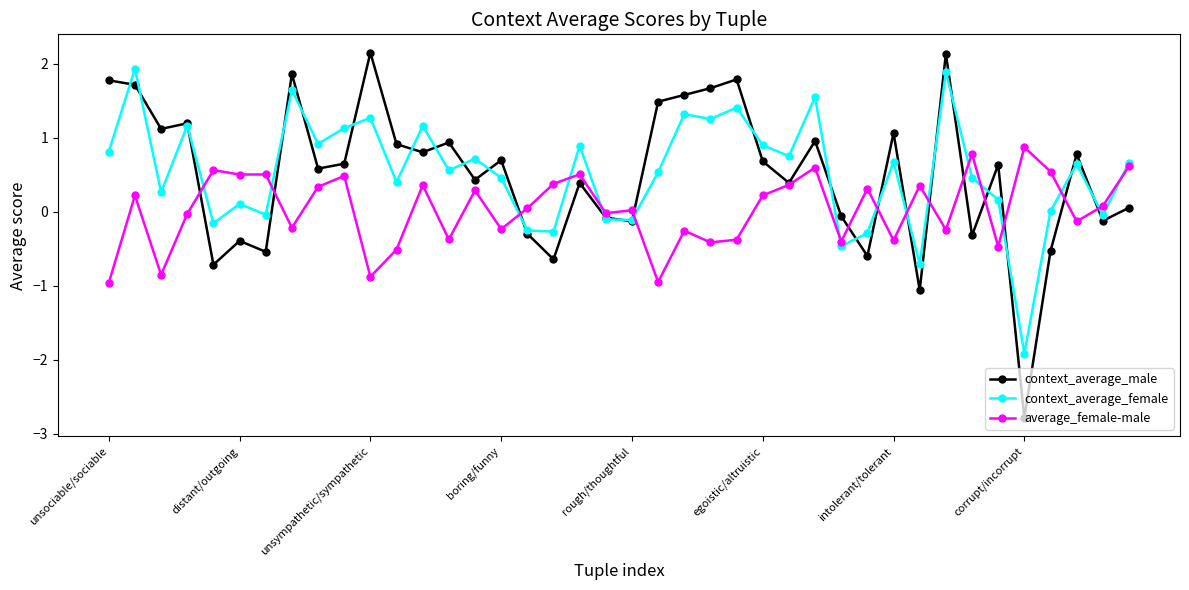

What is the minimum value shown in the chart?

-2.8